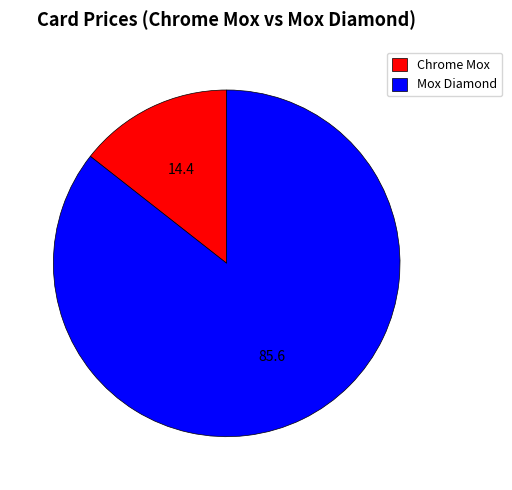

Which has a higher value, Chrome Mox or Mox Diamond?

Mox Diamond